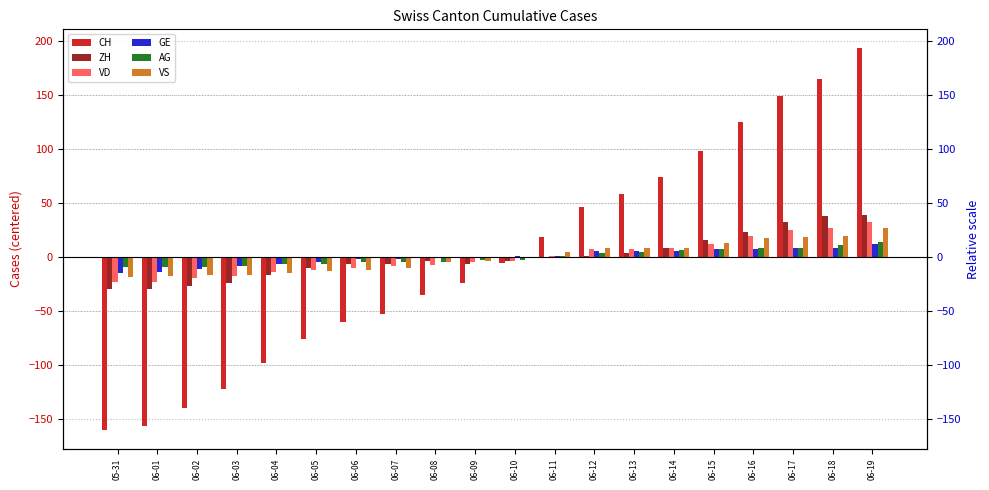

What is the label of the 12th bar from the left?

06-11